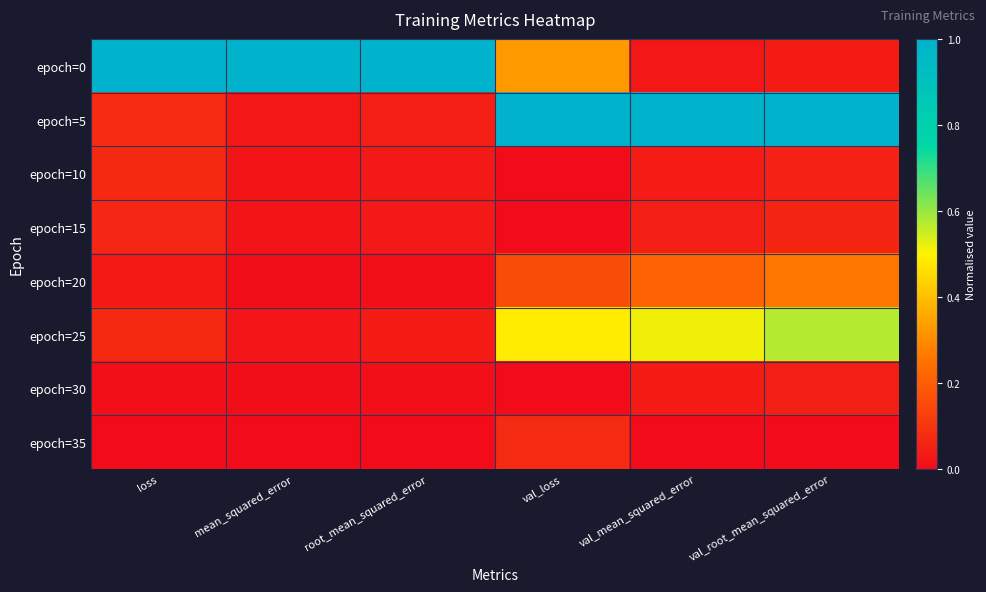

Reading right to left, what are all the values shown in this chart?

epoch=0: val_root_mean_squared_error=0.0	val_mean_squared_error=0.0	val_loss=0.3	root_mean_squared_error=1.0	mean_squared_error=1.0	loss=1.0
epoch=5: val_root_mean_squared_error=1.0	val_mean_squared_error=1.0	val_loss=1.0	root_mean_squared_error=0.0	mean_squared_error=0.0	loss=0.1
epoch=10: val_root_mean_squared_error=0.1	val_mean_squared_error=0.0	val_loss=0.0	root_mean_squared_error=0.0	mean_squared_error=0.0	loss=0.1
epoch=15: val_root_mean_squared_error=0.1	val_mean_squared_error=0.0	val_loss=0.0	root_mean_squared_error=0.0	mean_squared_error=0.0	loss=0.1
epoch=20: val_root_mean_squared_error=0.3	val_mean_squared_error=0.2	val_loss=0.2	root_mean_squared_error=0.0	mean_squared_error=0.0	loss=0.0
epoch=25: val_root_mean_squared_error=0.6	val_mean_squared_error=0.5	val_loss=0.5	root_mean_squared_error=0.0	mean_squared_error=0.0	loss=0.1
epoch=30: val_root_mean_squared_error=0.0	val_mean_squared_error=0.0	val_loss=0.0	root_mean_squared_error=0.0	mean_squared_error=0.0	loss=0.0
epoch=35: val_root_mean_squared_error=0.0	val_mean_squared_error=0.0	val_loss=0.1	root_mean_squared_error=0.0	mean_squared_error=0.0	loss=0.0